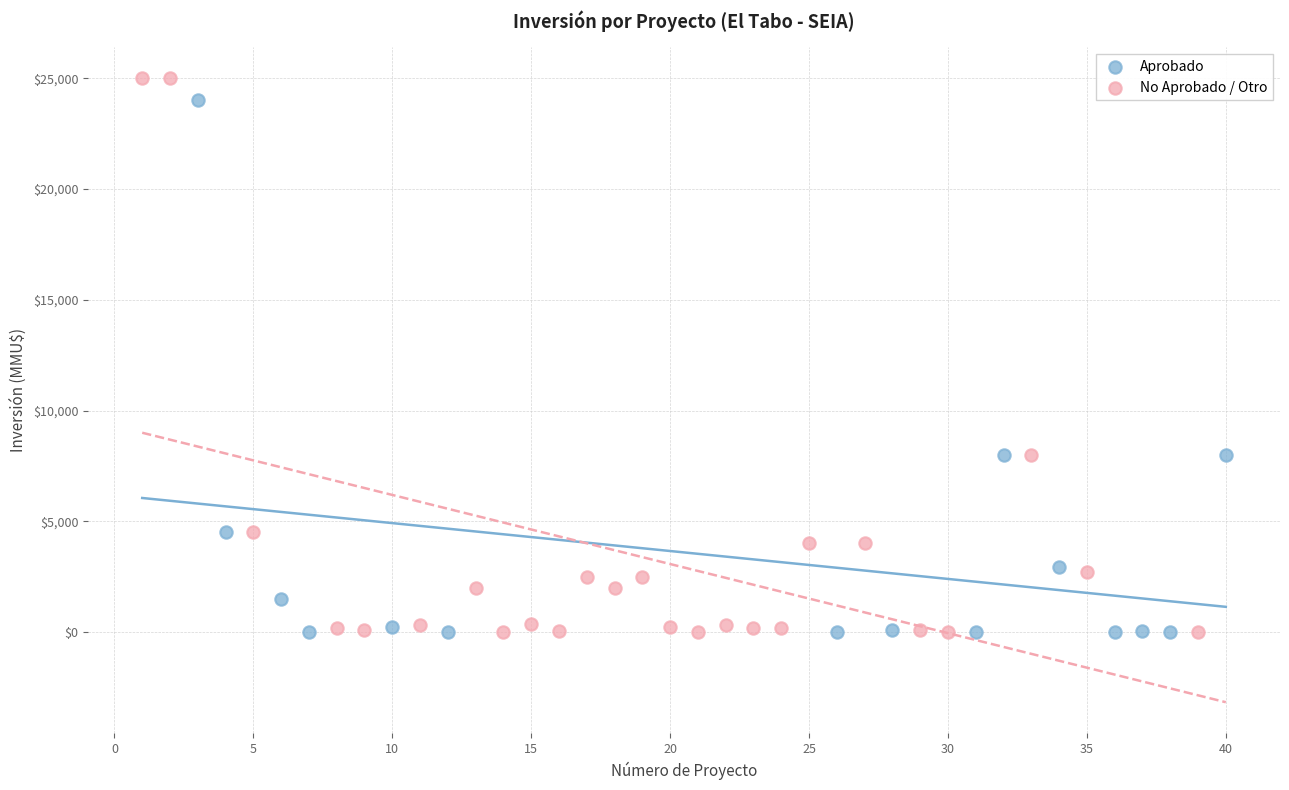

Which series has the largest Y range (max minus min)?

No Aprobado / Otro